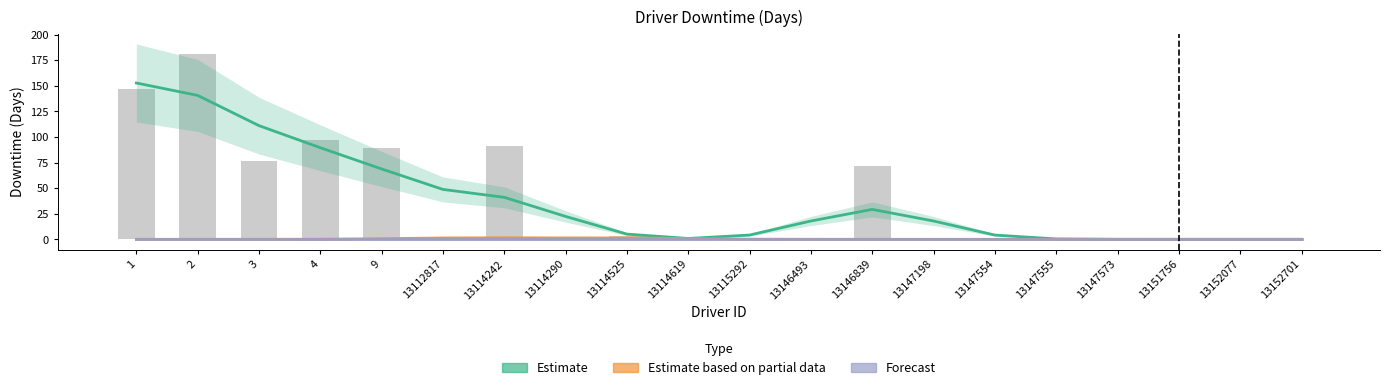

What is the spread (max minus min) of values at 13147198?

17.9